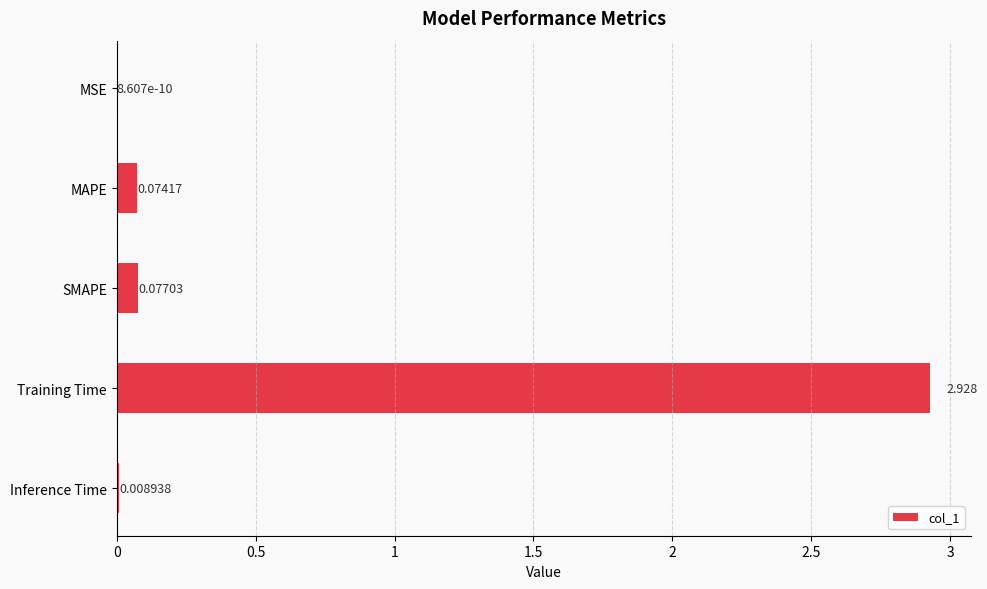

At which category does the chart reach its peak across all series?

Training Time